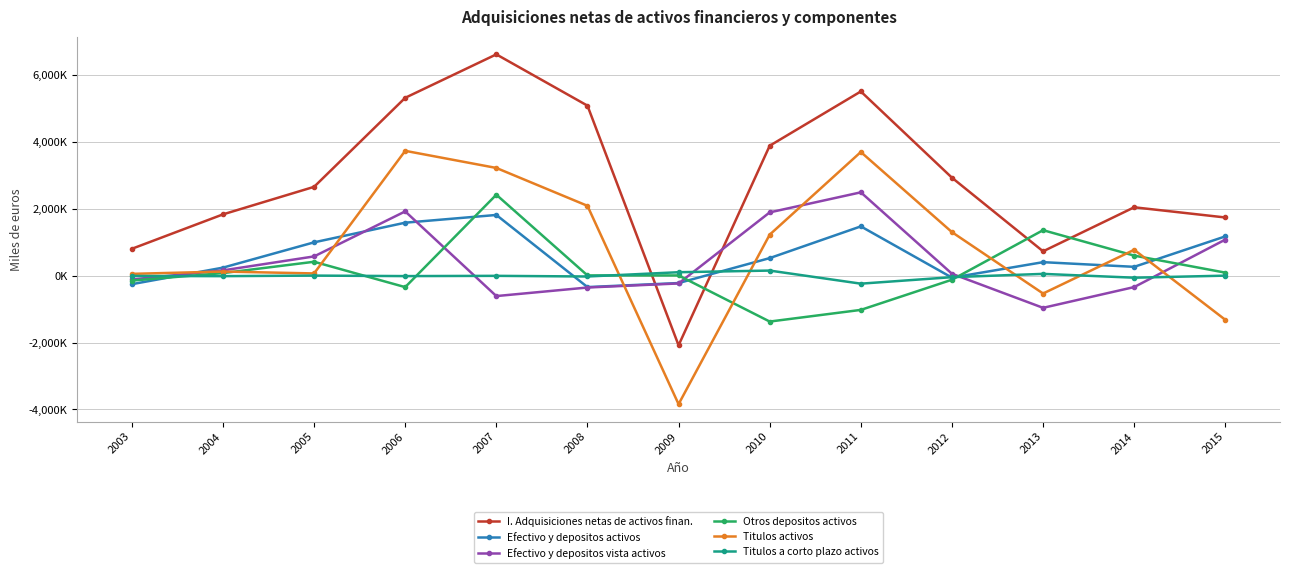

Is it true that Efectivo y depositos vista activos equals -335602 at 2014?

True